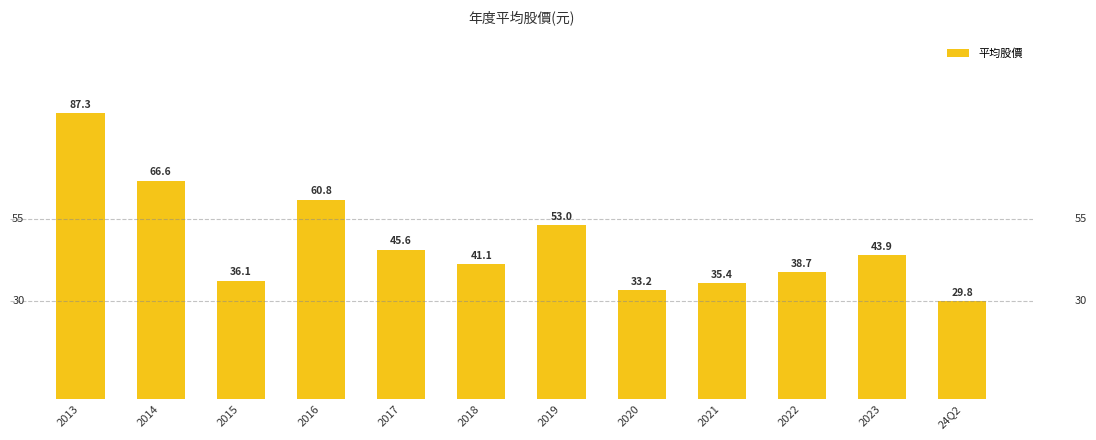

What is the difference between the values at 2021 and 2016?

25.4